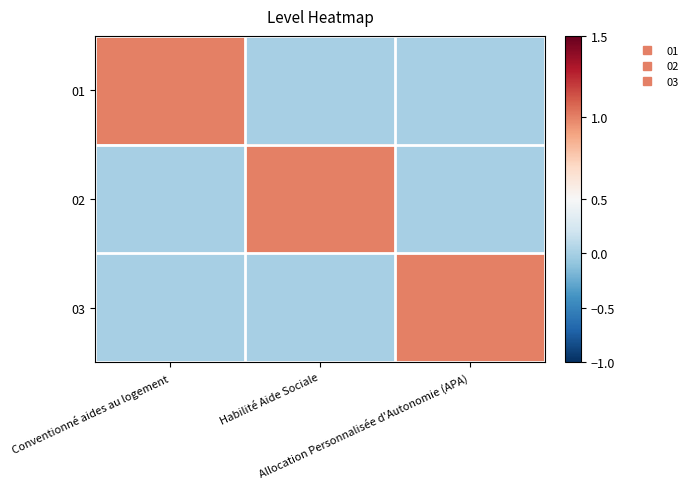

Count the number of data series in this chart.

3